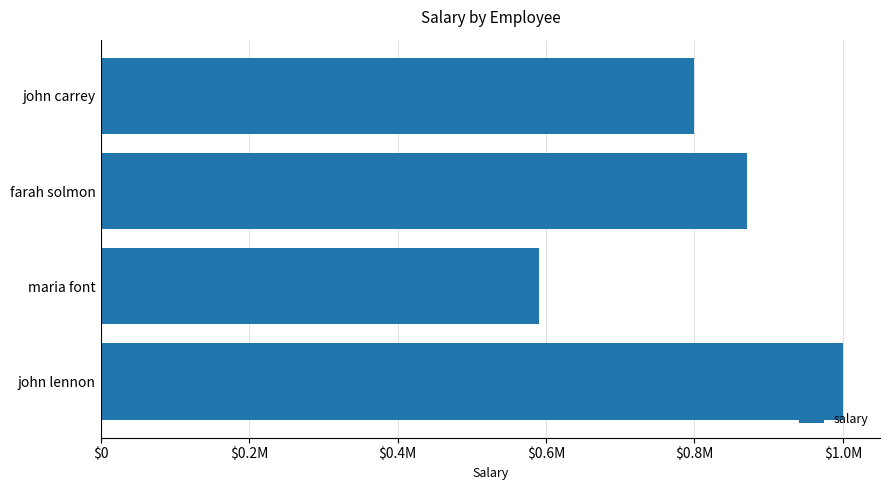

Does the chart contain any negative values?

No